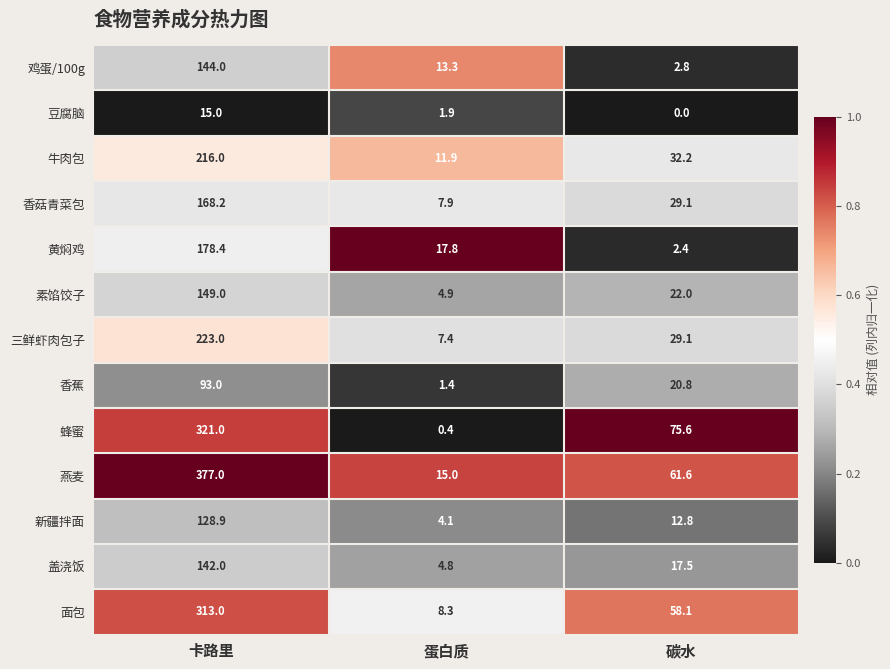

At which label does 鸡蛋/100g first exceed 13?

卡路里